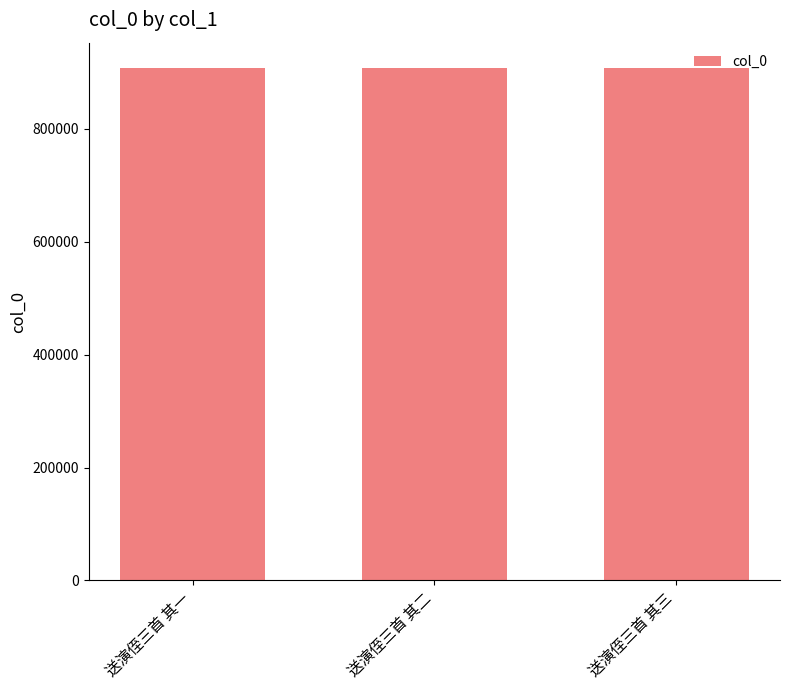

What is the minimum value shown in the chart?

907306